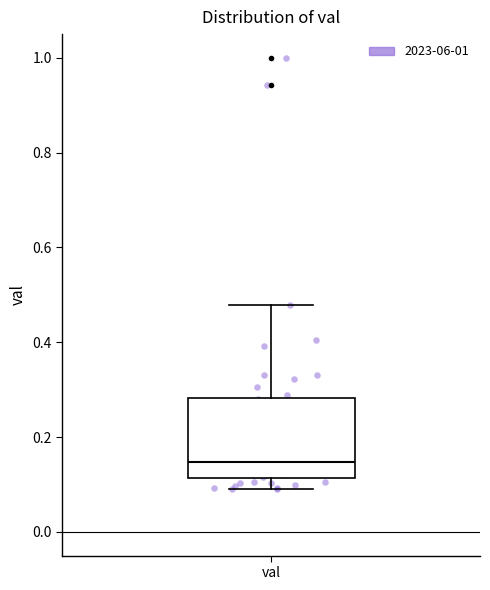

Where does the median line of the box for val sit on the y-axis? The values are not printed on the chart, so give them approximately, as read against the axis.

0.14